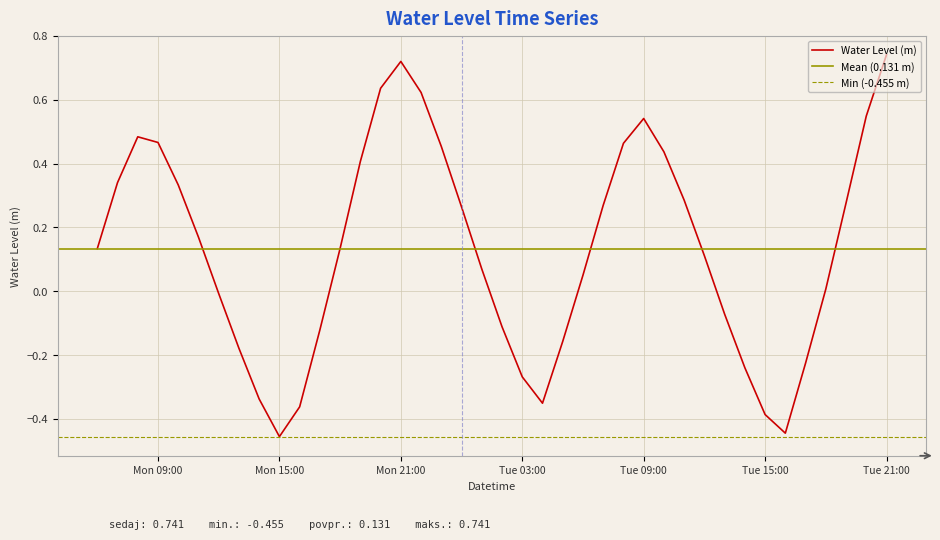

At which category does the data reach its first local peak?

2023-11-13 08:00:00